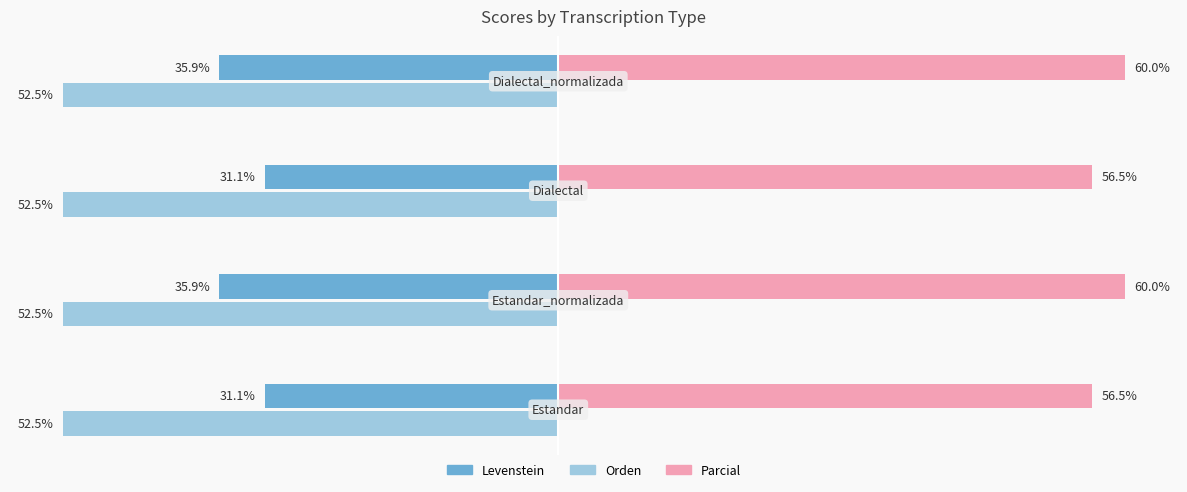

Does the chart contain any negative values?

Yes